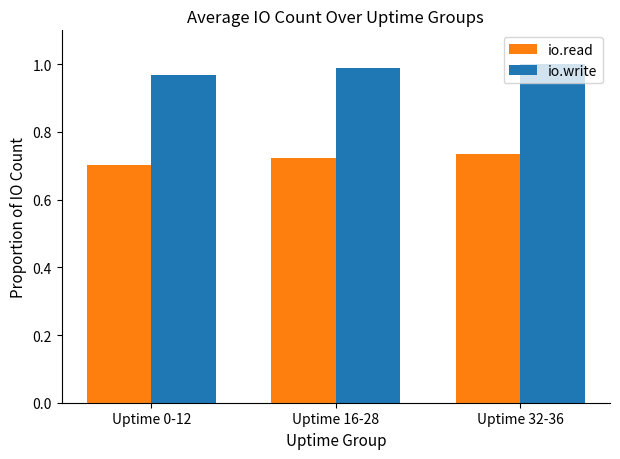

What is the sum of the io.read values at Uptime 16-28 and Uptime 32-36?

1.5